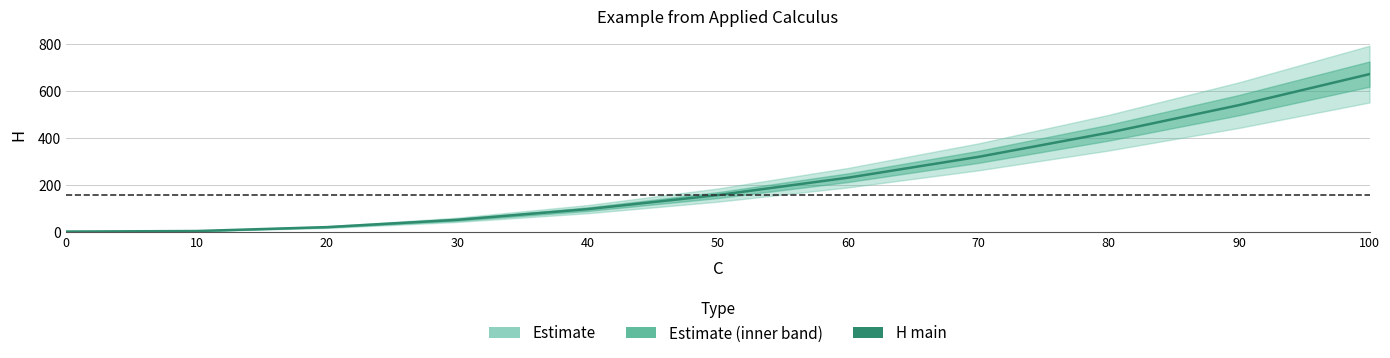

What is the difference between the maximum and minimum values?

671.8